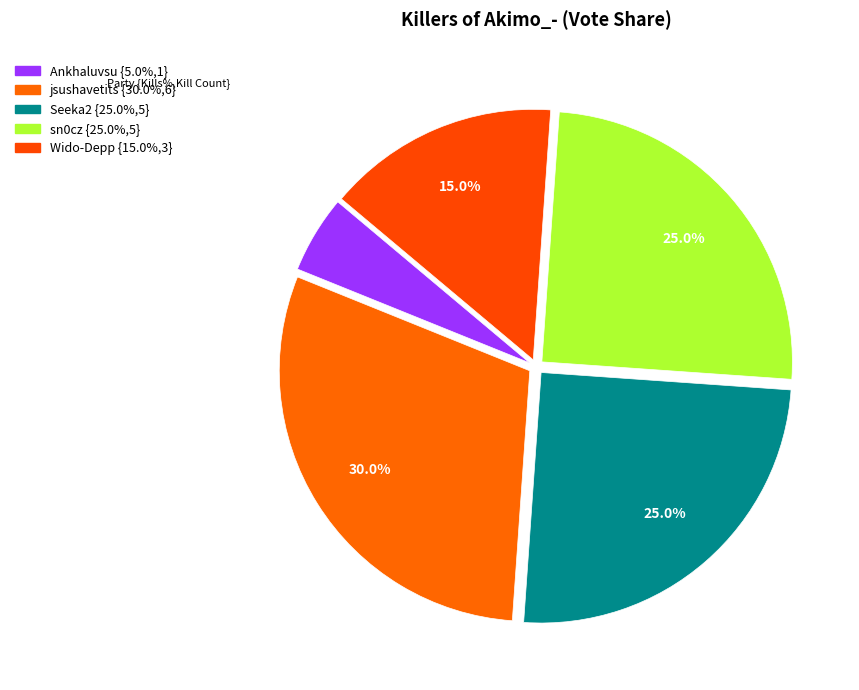

How many slices are in this pie chart?

5